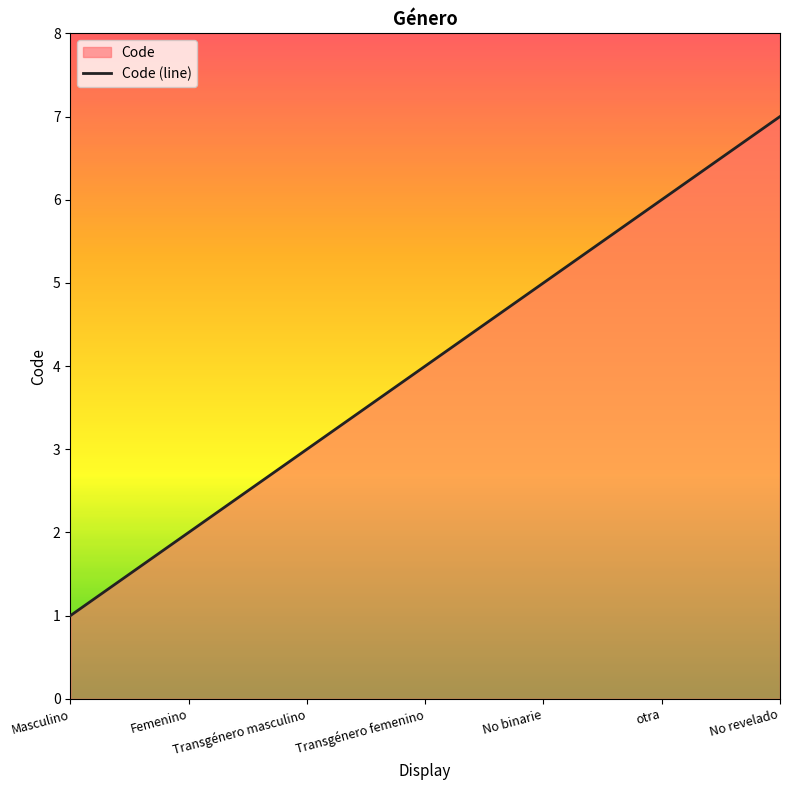

Reading right to left, transcribe all the data shown in this chart.

7	6	5	4	3	2	1